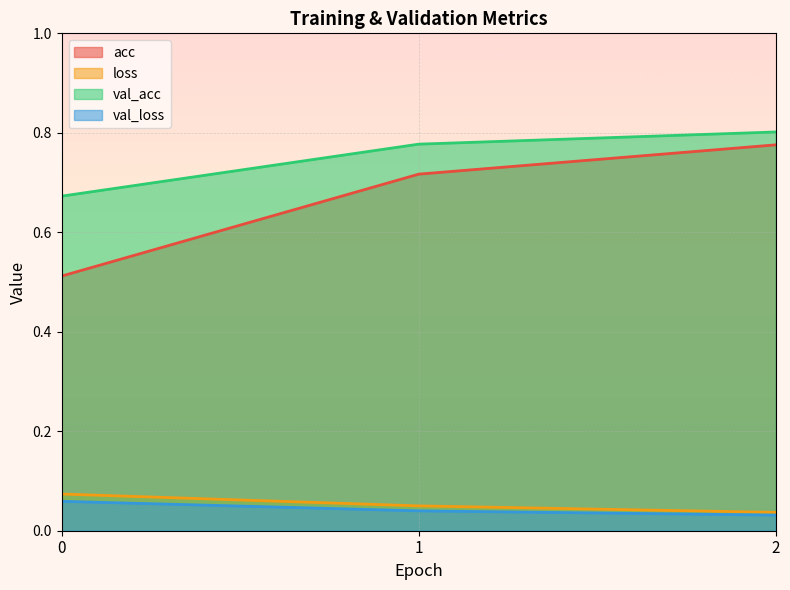

At which category is the sum across all series the highest?

2